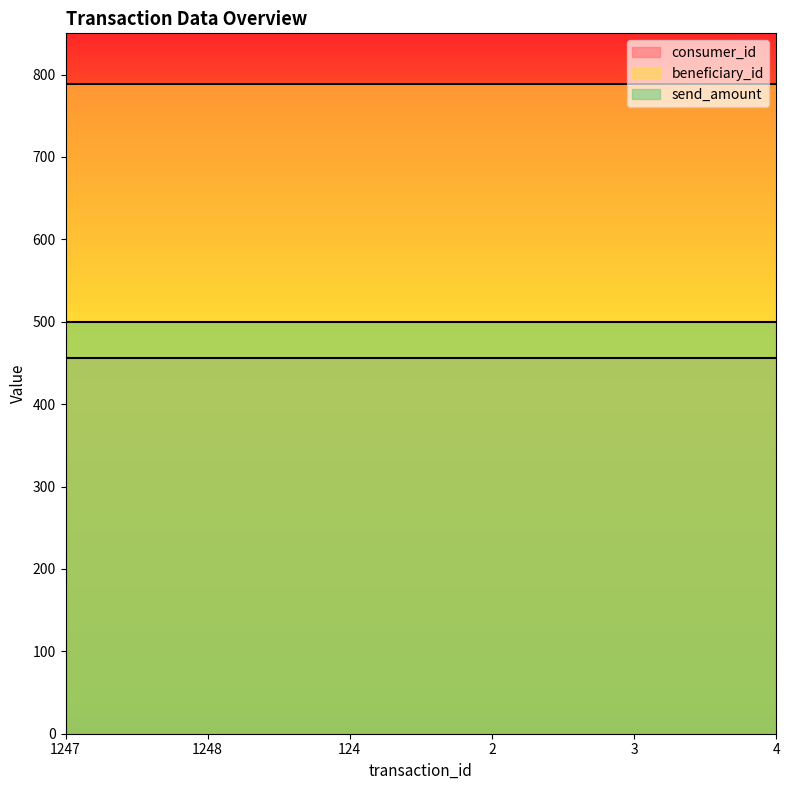

What is the value of the beneficiary_id point at the 2nd from the left?

789